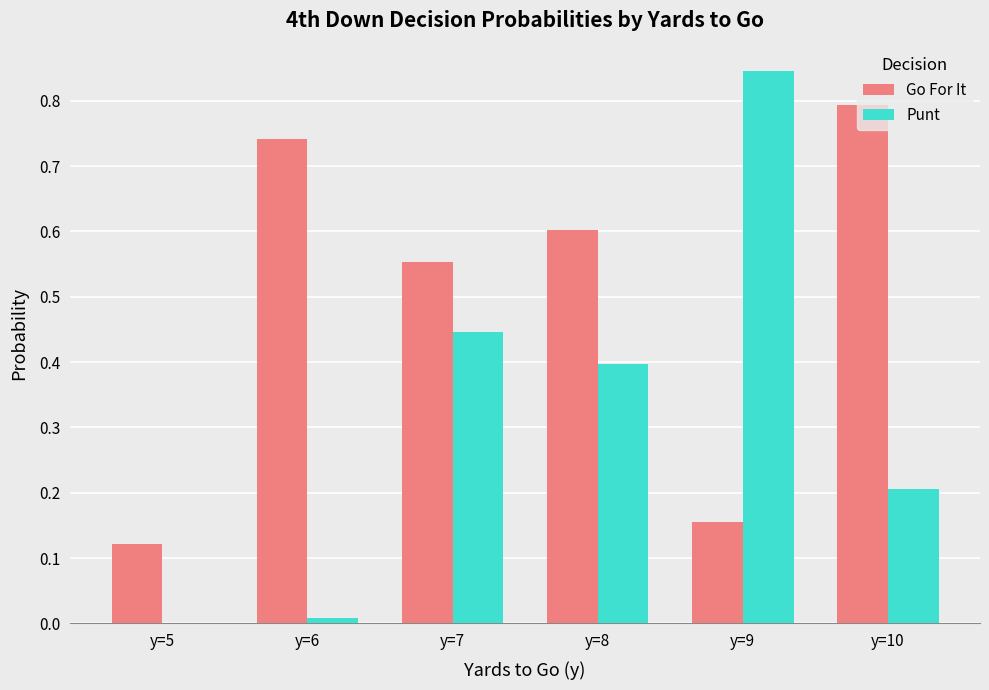

Between y=6 and y=7, which series saw the biggest shift?

Punt